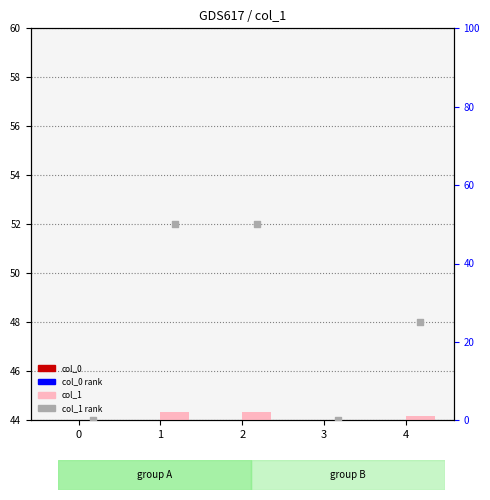

Which series has the largest Y range (max minus min)?

col_1 rank